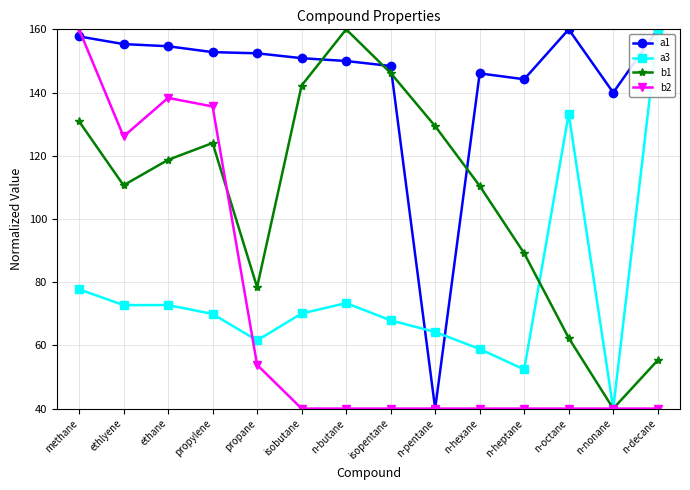

What is the label of the 13th point from the right?

ethlyene